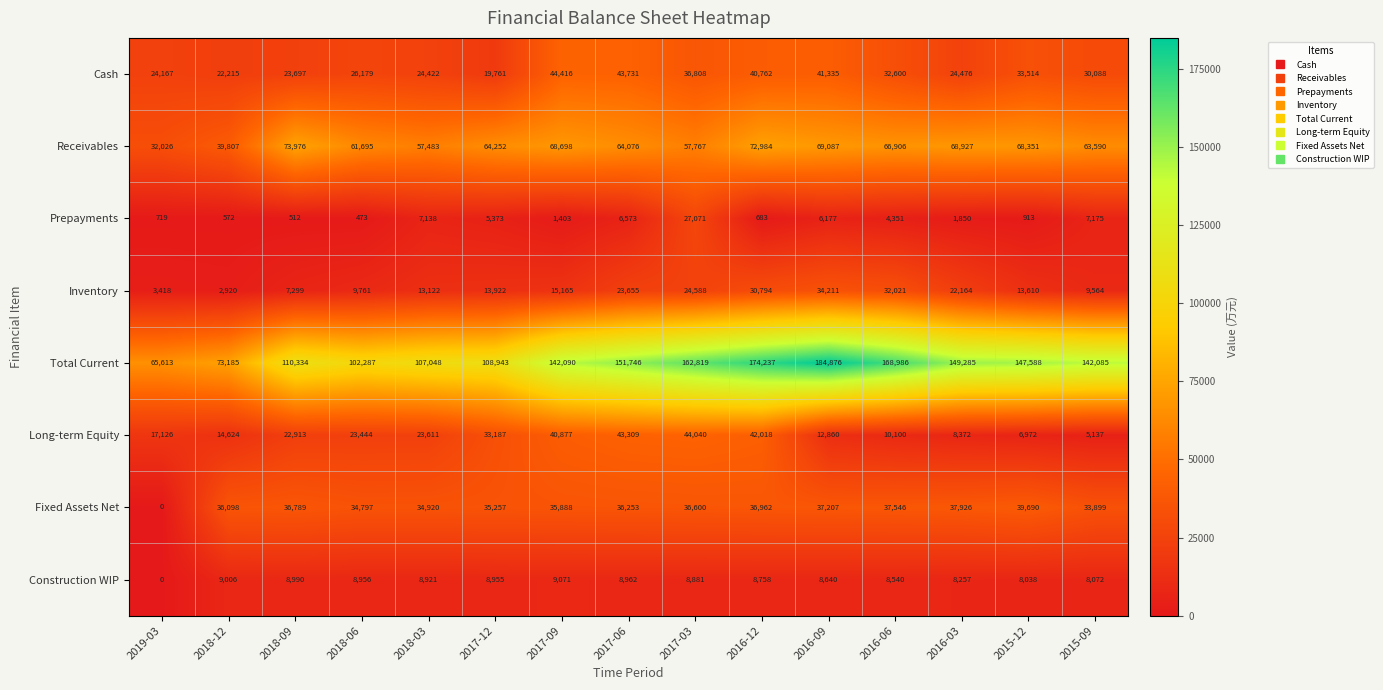

True or false: Inventory has a value of 31922 at 2016-03.

False